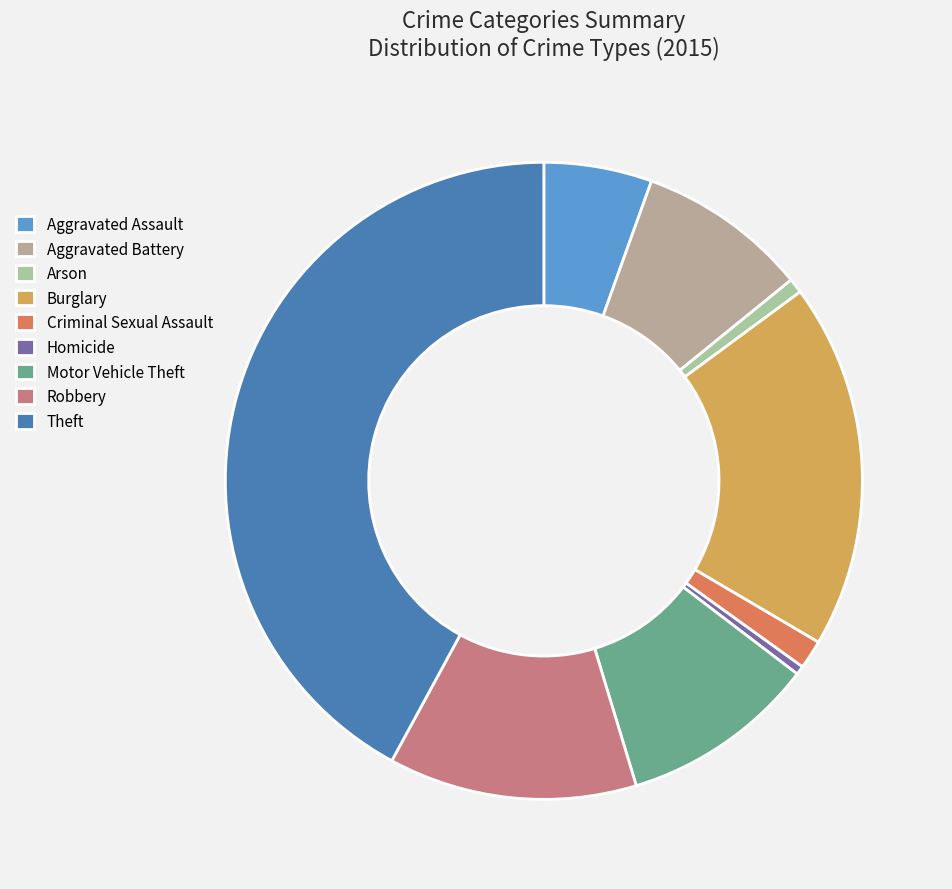

How many slices are in this pie chart?

9